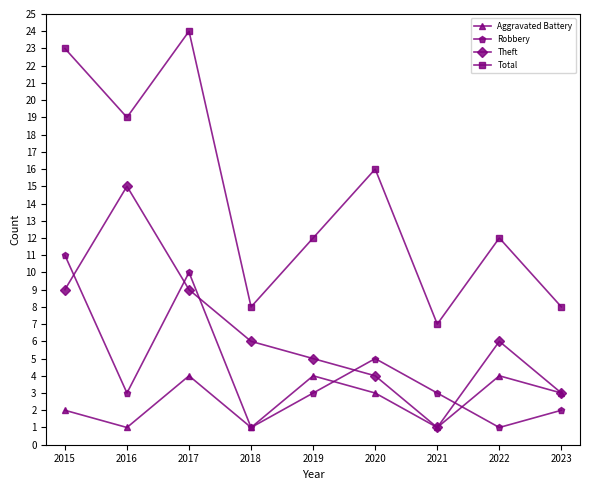

Which category has the highest value across all series?

2017